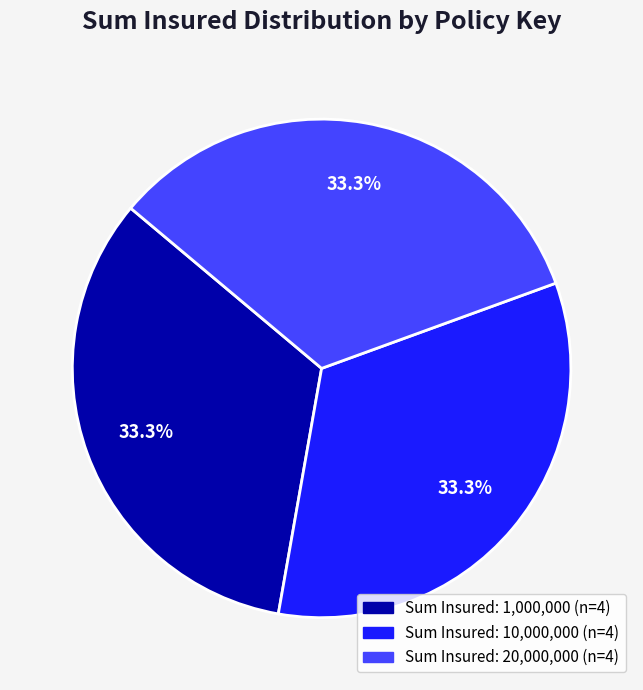

Is there a majority slice in this chart?

No